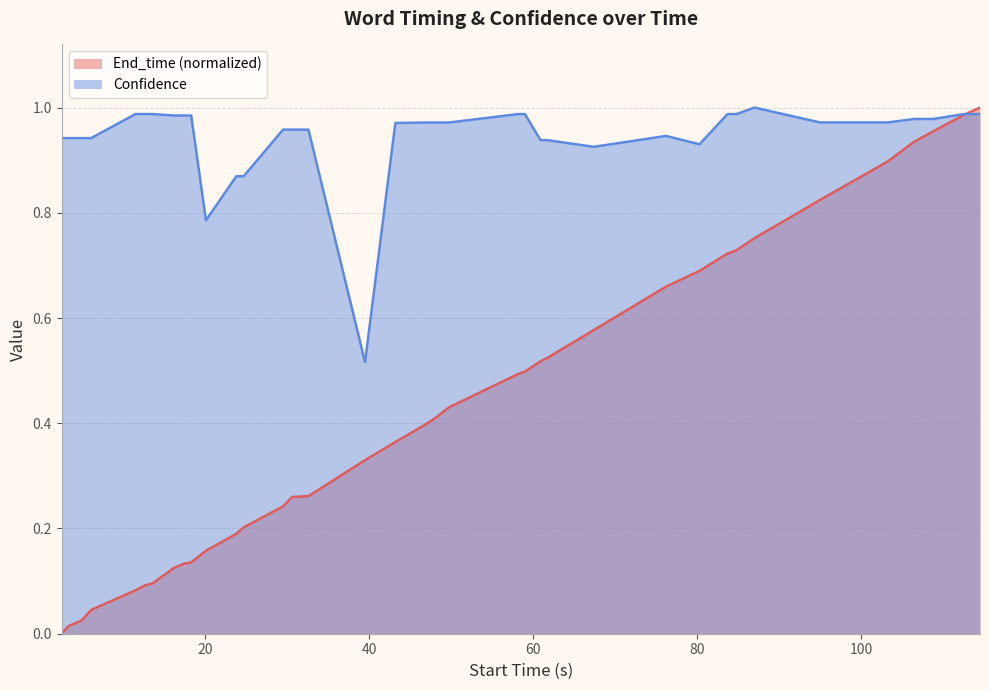

Which series has the largest range (max minus min)?

End_time (normalized)